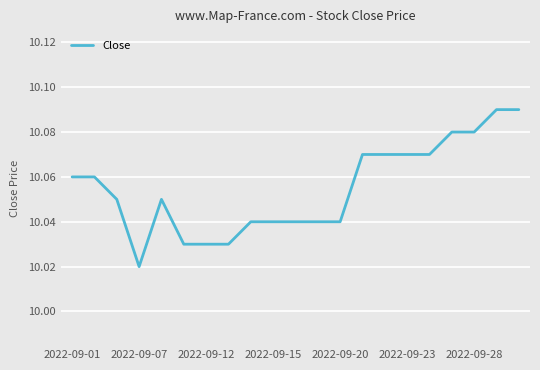

How many lines are shown in the chart?

1